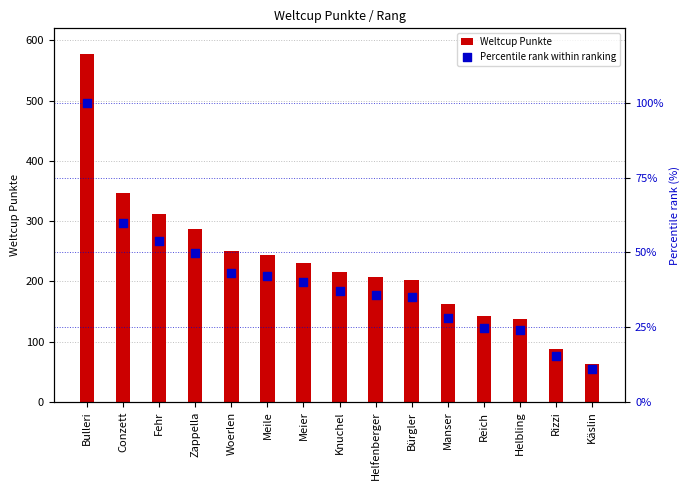

What are all the series names shown in the legend?

Weltcup Punkte, Percentile rank within ranking